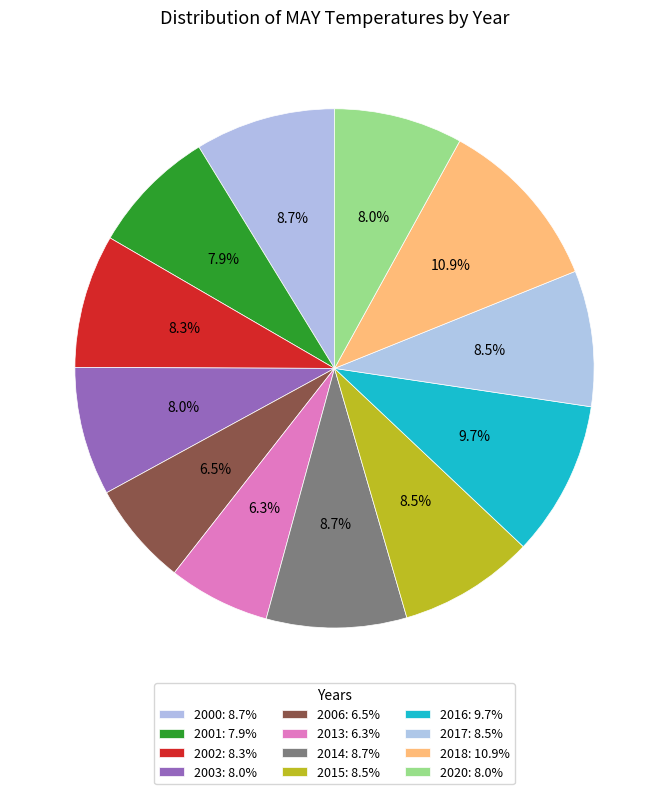

What is the smallest slice in the pie chart?

2013